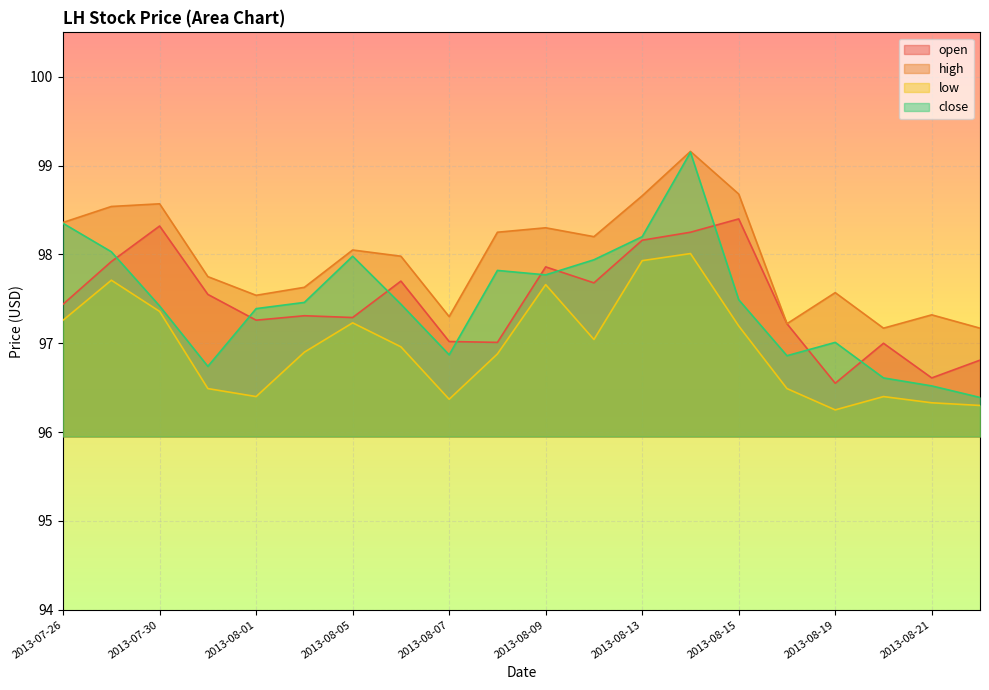

What is the label of the 4th point from the right?

2013-08-19